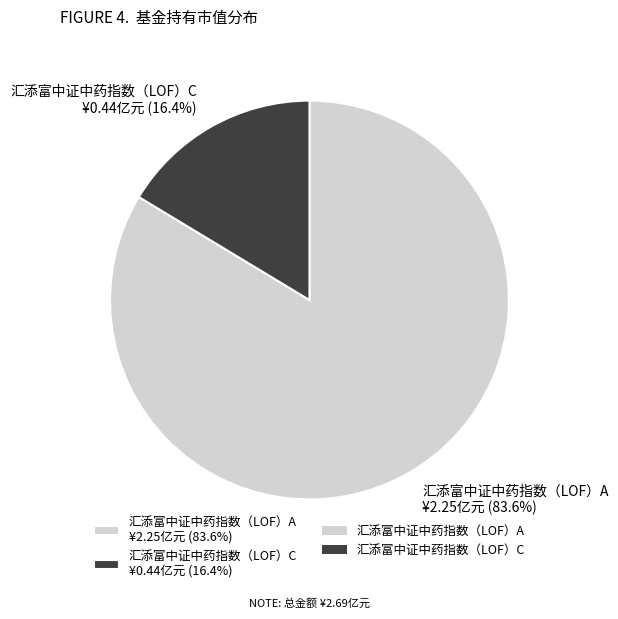

How many slices are in this pie chart?

2